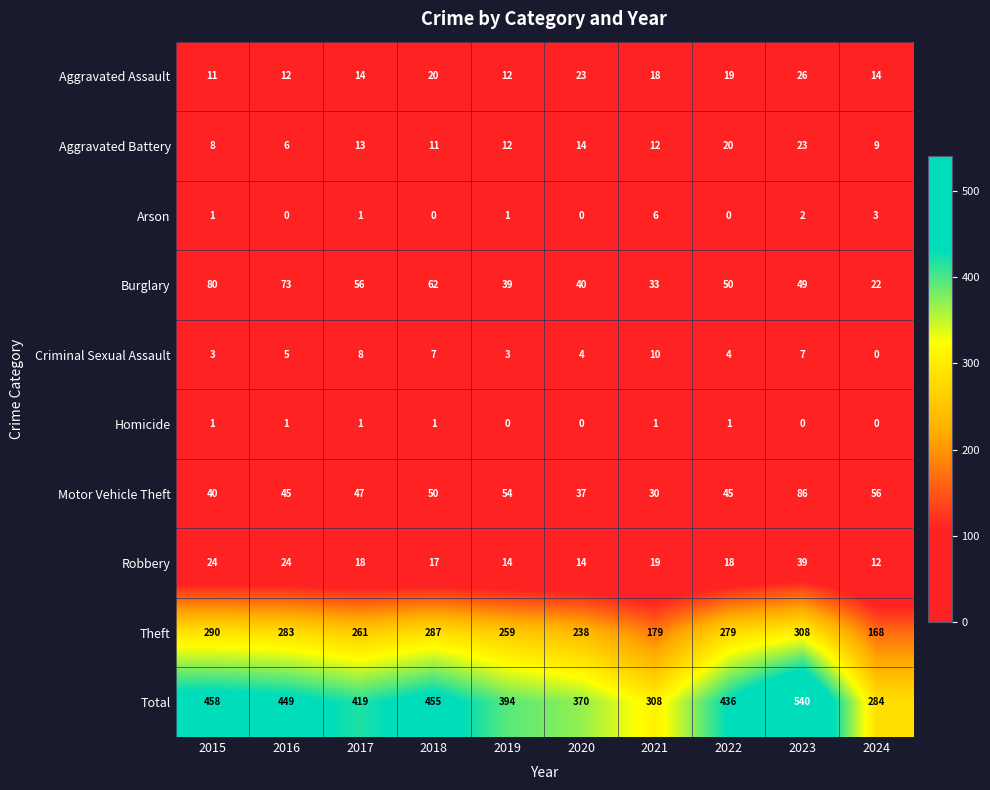

The value of Aggravated Battery at 2018 is 11. True or false?

True